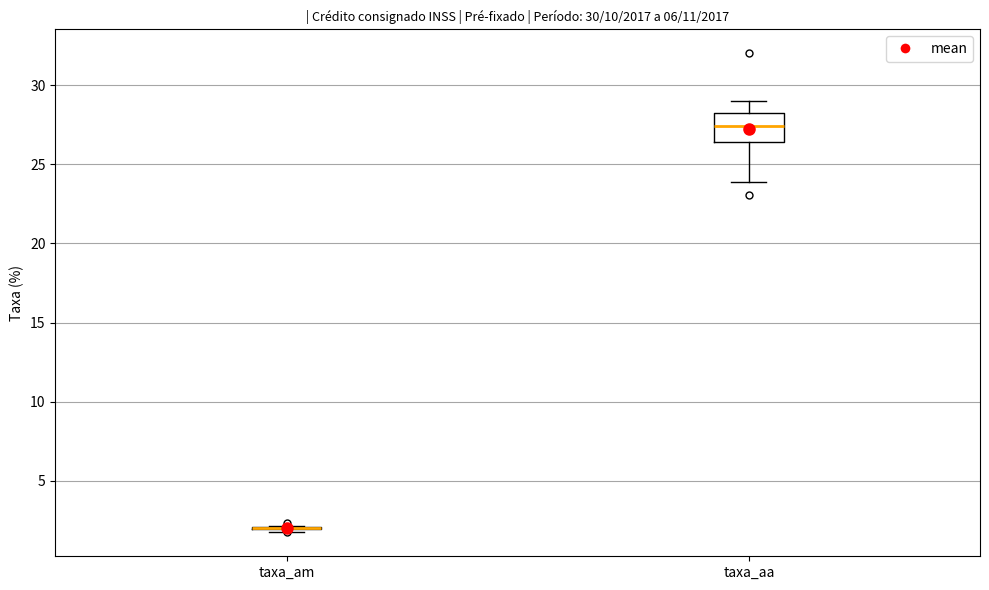

Comparing the boxes themselves (not the whiskers), which one is the tallest?

taxa_aa